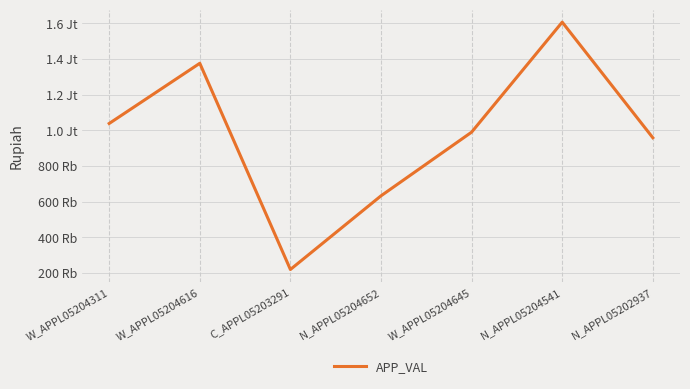

Does the chart have visible grid lines?

Yes